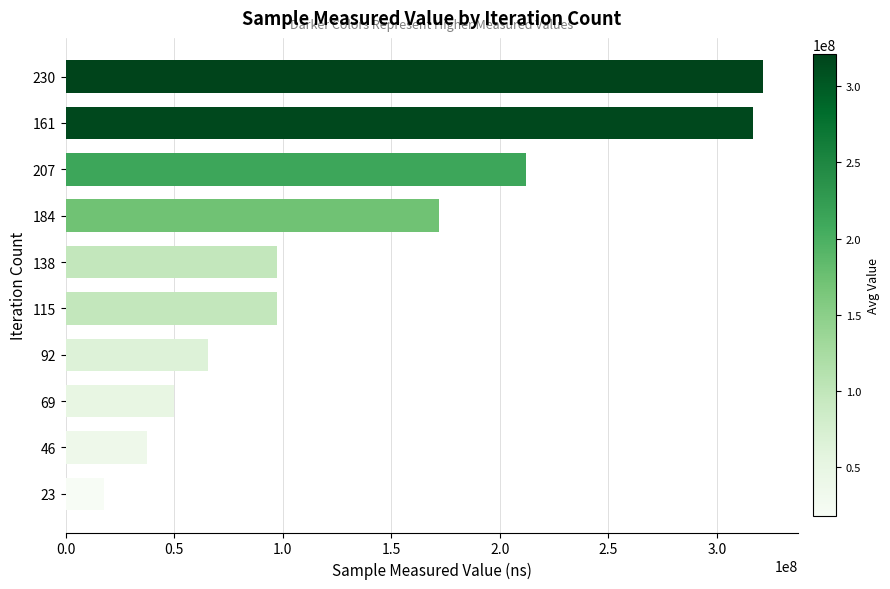

What is the maximum value shown in the chart?

321192196